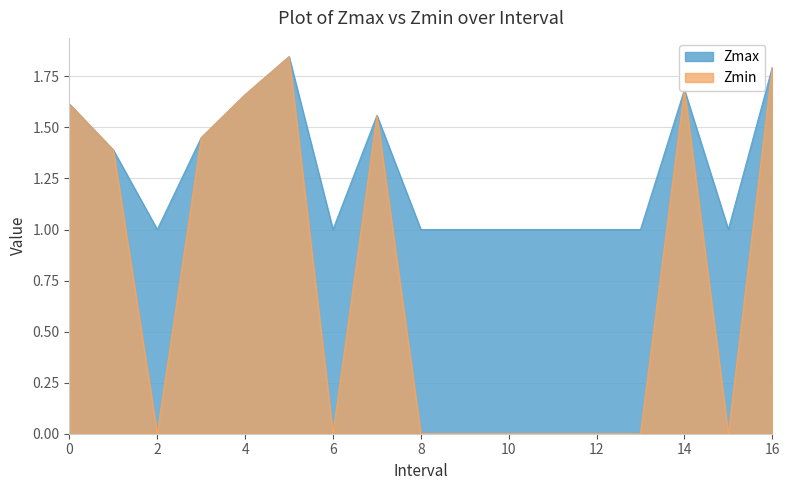

Does the chart have visible grid lines?

Yes